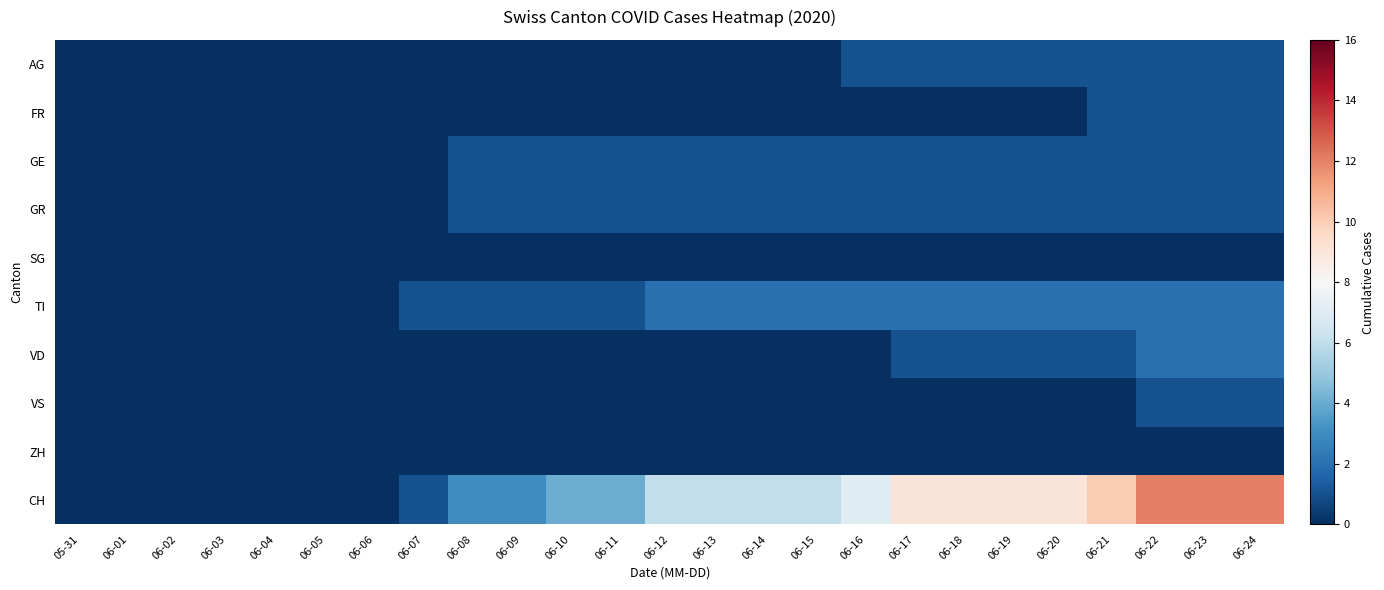

Reading left to right, list all the values displayed in this chart.

AG: 05-31=0	06-01=0	06-02=0	06-03=0	06-04=0	06-05=0	06-06=0	06-07=0	06-08=0	06-09=0	06-10=0	06-11=0	06-12=0	06-13=0	06-14=0	06-15=0	06-16=1	06-17=1	06-18=1	06-19=1	06-20=1	06-21=1	06-22=1	06-23=1	06-24=1
FR: 05-31=0	06-01=0	06-02=0	06-03=0	06-04=0	06-05=0	06-06=0	06-07=0	06-08=0	06-09=0	06-10=0	06-11=0	06-12=0	06-13=0	06-14=0	06-15=0	06-16=0	06-17=0	06-18=0	06-19=0	06-20=0	06-21=1	06-22=1	06-23=1	06-24=1
GE: 05-31=0	06-01=0	06-02=0	06-03=0	06-04=0	06-05=0	06-06=0	06-07=0	06-08=1	06-09=1	06-10=1	06-11=1	06-12=1	06-13=1	06-14=1	06-15=1	06-16=1	06-17=1	06-18=1	06-19=1	06-20=1	06-21=1	06-22=1	06-23=1	06-24=1
GR: 05-31=0	06-01=0	06-02=0	06-03=0	06-04=0	06-05=0	06-06=0	06-07=0	06-08=1	06-09=1	06-10=1	06-11=1	06-12=1	06-13=1	06-14=1	06-15=1	06-16=1	06-17=1	06-18=1	06-19=1	06-20=1	06-21=1	06-22=1	06-23=1	06-24=1
SG: 05-31=0	06-01=0	06-02=0	06-03=0	06-04=0	06-05=0	06-06=0	06-07=0	06-08=0	06-09=0	06-10=0	06-11=0	06-12=0	06-13=0	06-14=0	06-15=0	06-16=0	06-17=0	06-18=0	06-19=0	06-20=0	06-21=0	06-22=0	06-23=0	06-24=0
TI: 05-31=0	06-01=0	06-02=0	06-03=0	06-04=0	06-05=0	06-06=0	06-07=1	06-08=1	06-09=1	06-10=1	06-11=1	06-12=2	06-13=2	06-14=2	06-15=2	06-16=2	06-17=2	06-18=2	06-19=2	06-20=2	06-21=2	06-22=2	06-23=2	06-24=2
VD: 05-31=0	06-01=0	06-02=0	06-03=0	06-04=0	06-05=0	06-06=0	06-07=0	06-08=0	06-09=0	06-10=0	06-11=0	06-12=0	06-13=0	06-14=0	06-15=0	06-16=0	06-17=1	06-18=1	06-19=1	06-20=1	06-21=1	06-22=2	06-23=2	06-24=2
VS: 05-31=0	06-01=0	06-02=0	06-03=0	06-04=0	06-05=0	06-06=0	06-07=0	06-08=0	06-09=0	06-10=0	06-11=0	06-12=0	06-13=0	06-14=0	06-15=0	06-16=0	06-17=0	06-18=0	06-19=0	06-20=0	06-21=0	06-22=1	06-23=1	06-24=1
ZH: 05-31=0	06-01=0	06-02=0	06-03=0	06-04=0	06-05=0	06-06=0	06-07=0	06-08=0	06-09=0	06-10=0	06-11=0	06-12=0	06-13=0	06-14=0	06-15=0	06-16=0	06-17=0	06-18=0	06-19=0	06-20=0	06-21=0	06-22=0	06-23=0	06-24=0
CH: 05-31=0	06-01=0	06-02=0	06-03=0	06-04=0	06-05=0	06-06=0	06-07=1	06-08=3	06-09=3	06-10=4	06-11=4	06-12=6	06-13=6	06-14=6	06-15=6	06-16=7	06-17=9	06-18=9	06-19=9	06-20=9	06-21=10	06-22=12	06-23=12	06-24=12